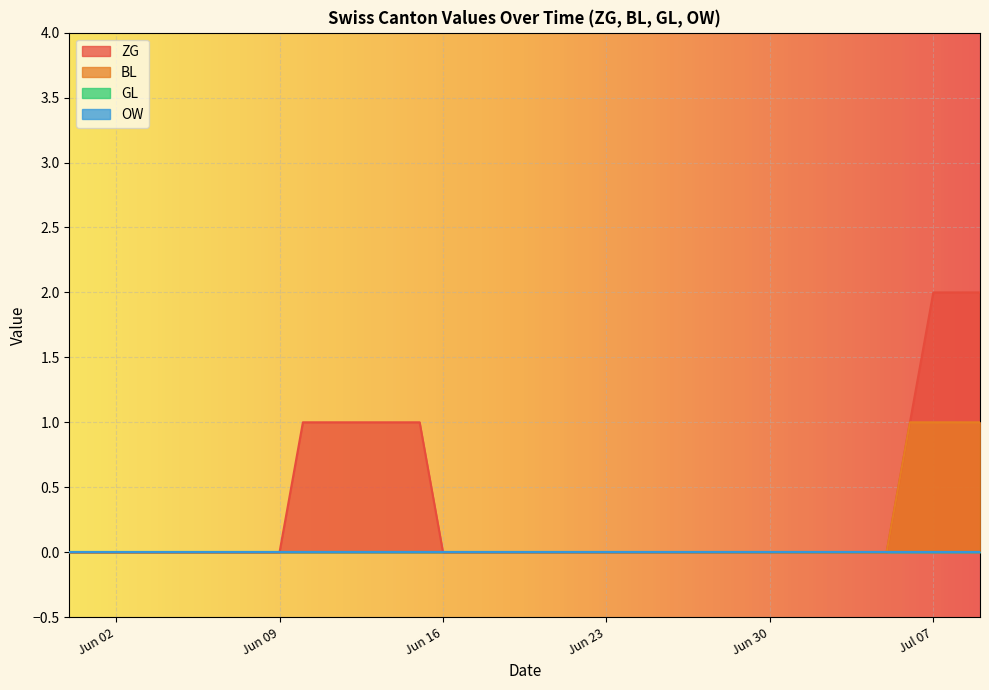

What is the maximum value shown in the chart?

2